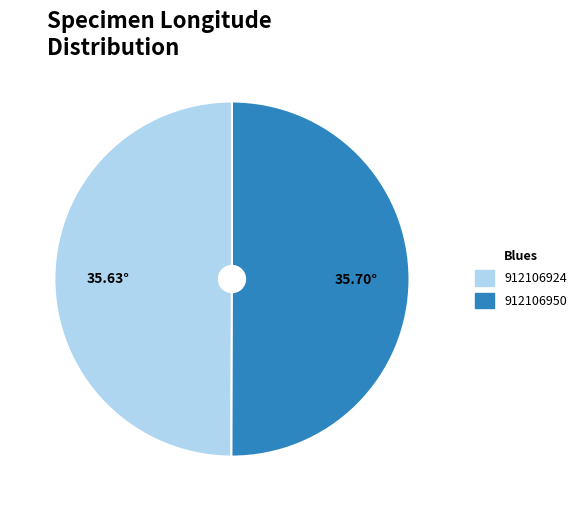

What is the ratio of the value at 912106950 to the value at 912106924?

1.0